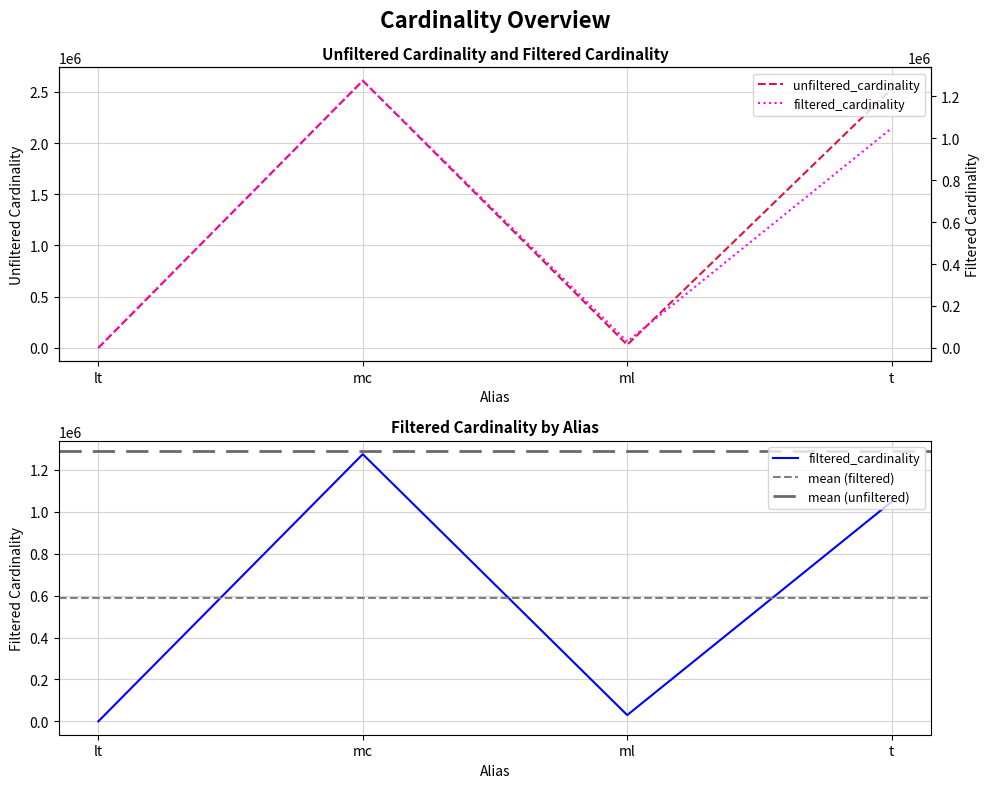

How many distinct data groups are displayed?

2